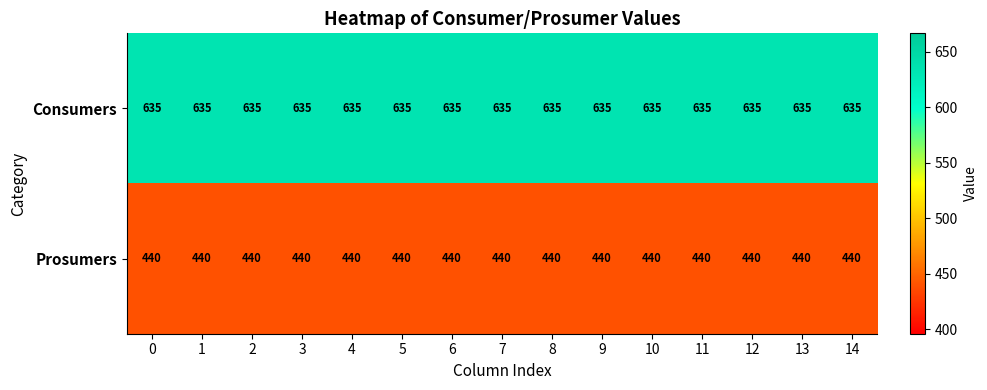

What is the sum of the Prosumers values at 1 and 6?

880